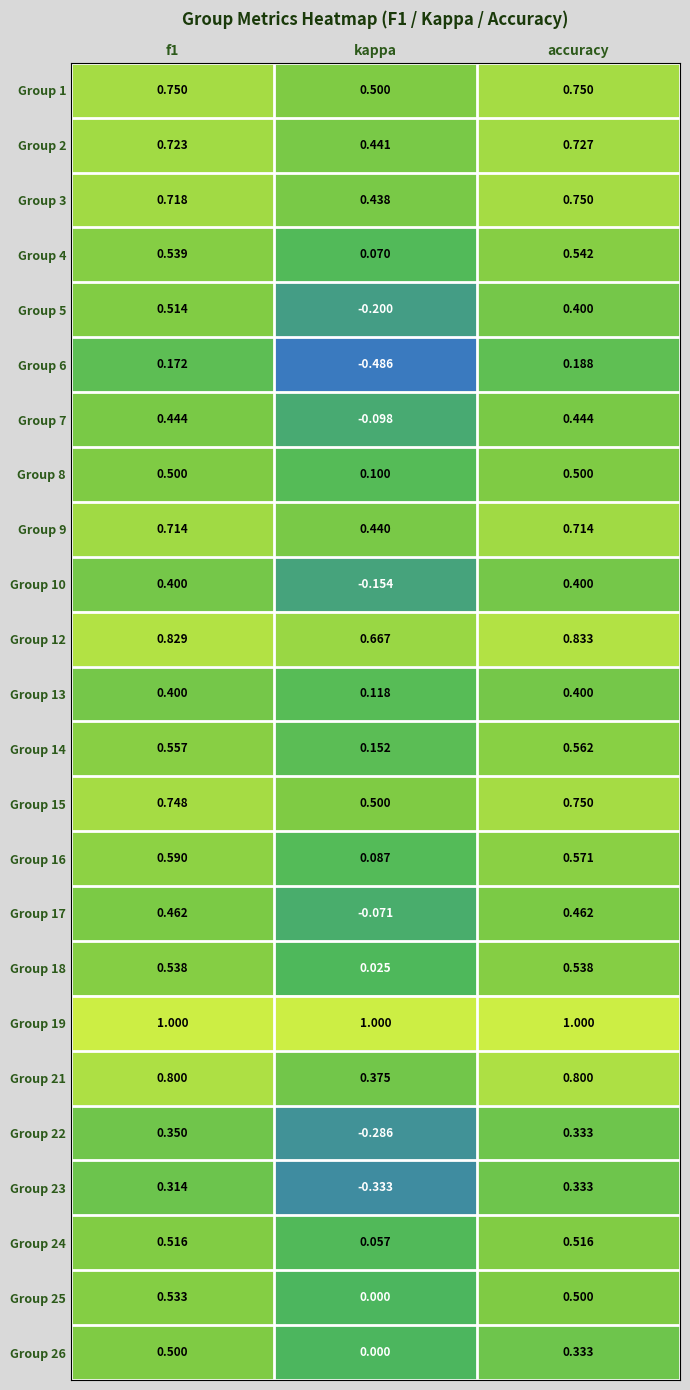

Which category has the highest value in the Group 3 series?

accuracy